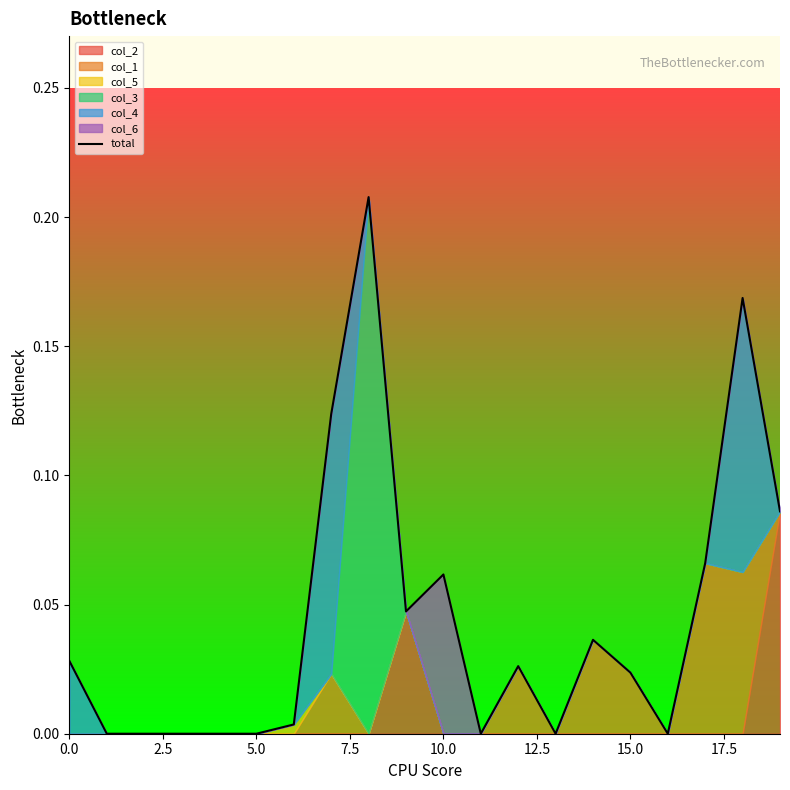

Count the number of categories in the chart.

20